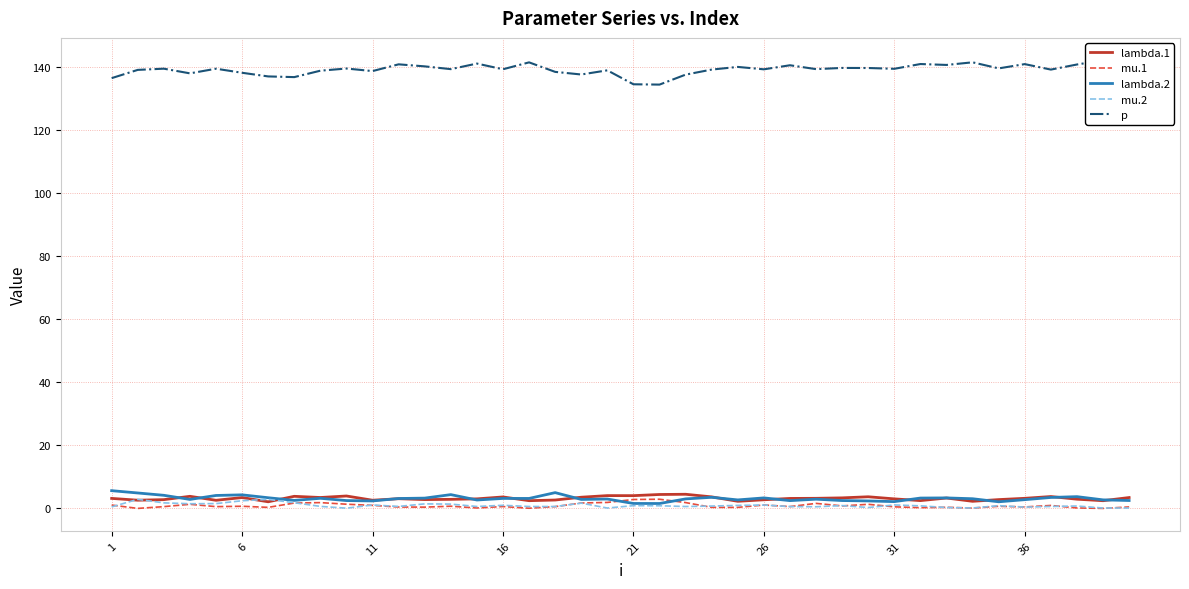

Which label corresponds to the smallest value in the chart?

6